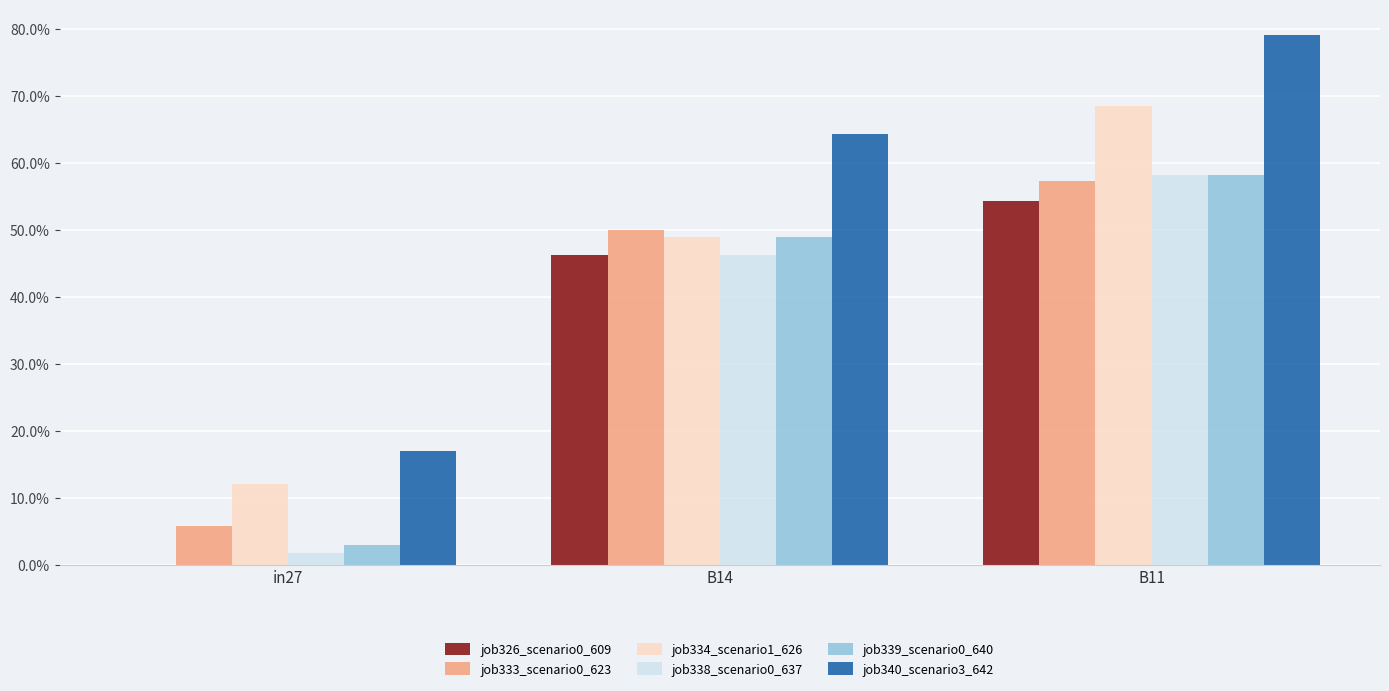

Reading left to right, transcribe all the data shown in this chart.

job326_scenario0_609: 0.0	0.5	0.5
job333_scenario0_623: 0.1	0.5	0.6
job334_scenario1_626: 0.1	0.5	0.7
job338_scenario0_637: 0.0	0.5	0.6
job339_scenario0_640: 0.0	0.5	0.6
job340_scenario3_642: 0.2	0.6	0.8